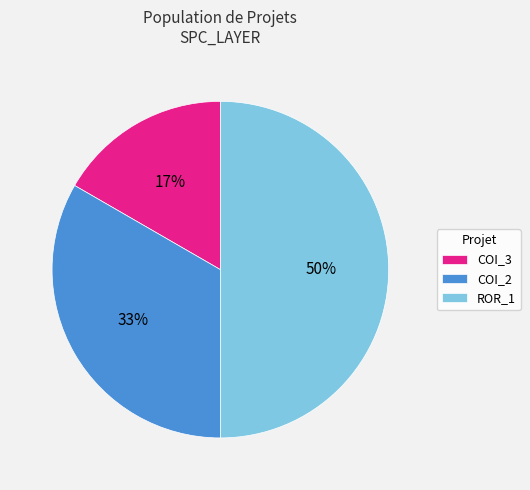

To the nearest percent, what percentage of the pie is ROR_1?

50%